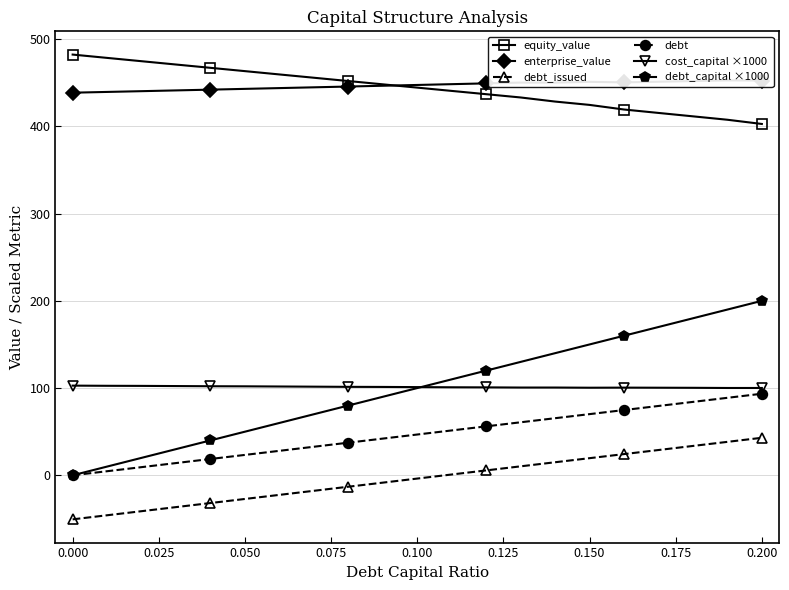

How many values in debt_issued are above zero?

10